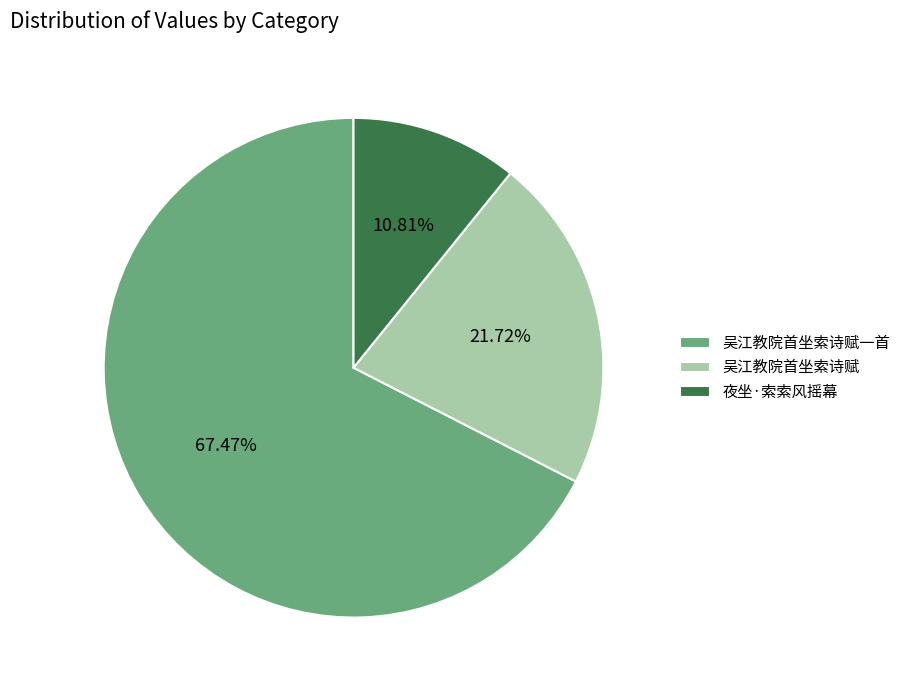

To the nearest percent, what is the difference between the largest and smallest slice percentages?

57%